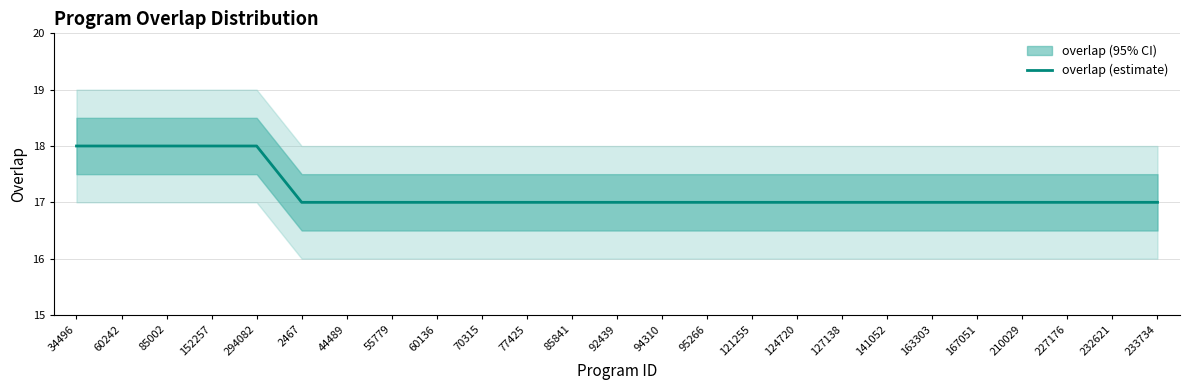

Count the number of values greater than 17.

5